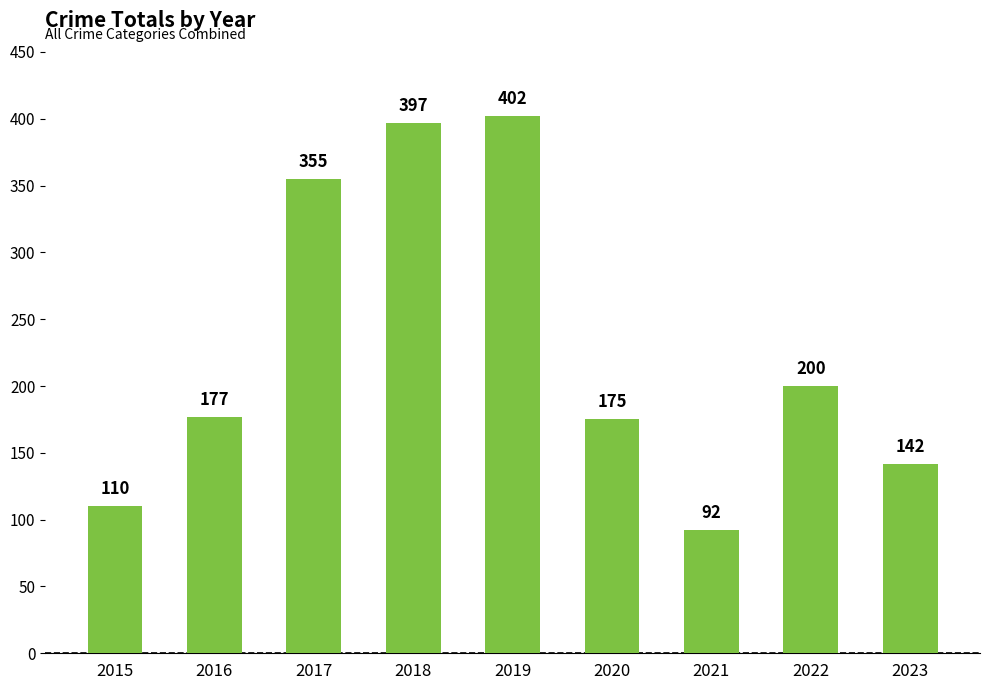

Does the chart contain stacked bars?

No